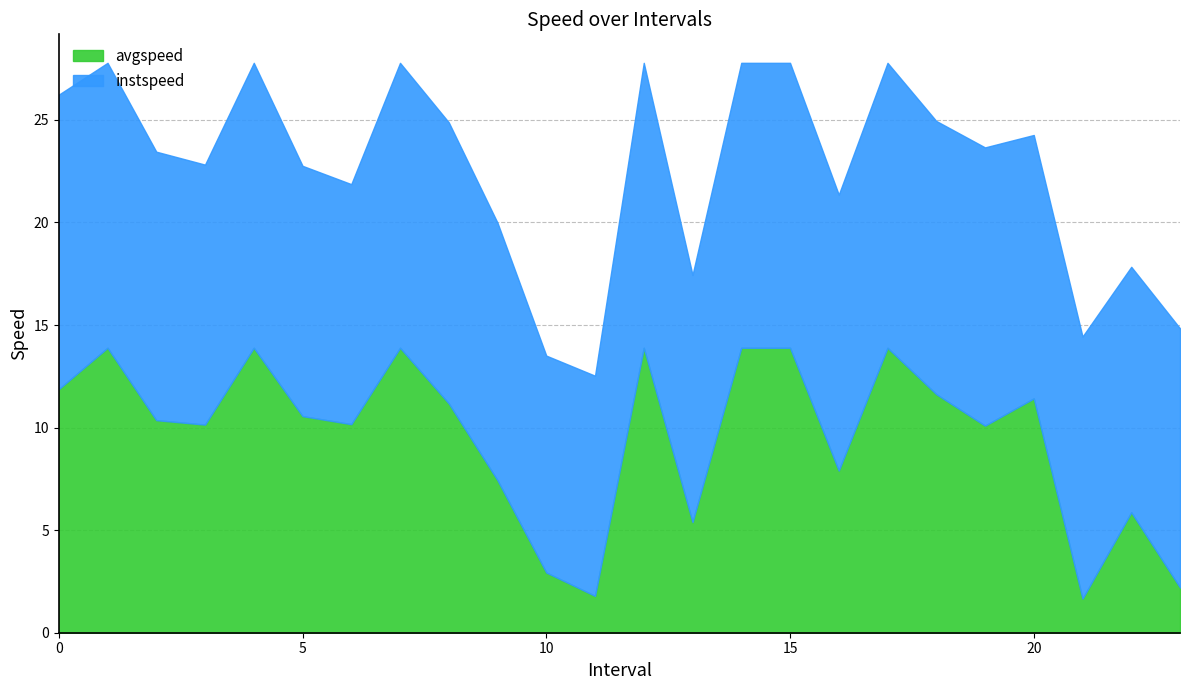

In avgspeed, how many points are lower than both neighbors (excluding endpoints)?

7